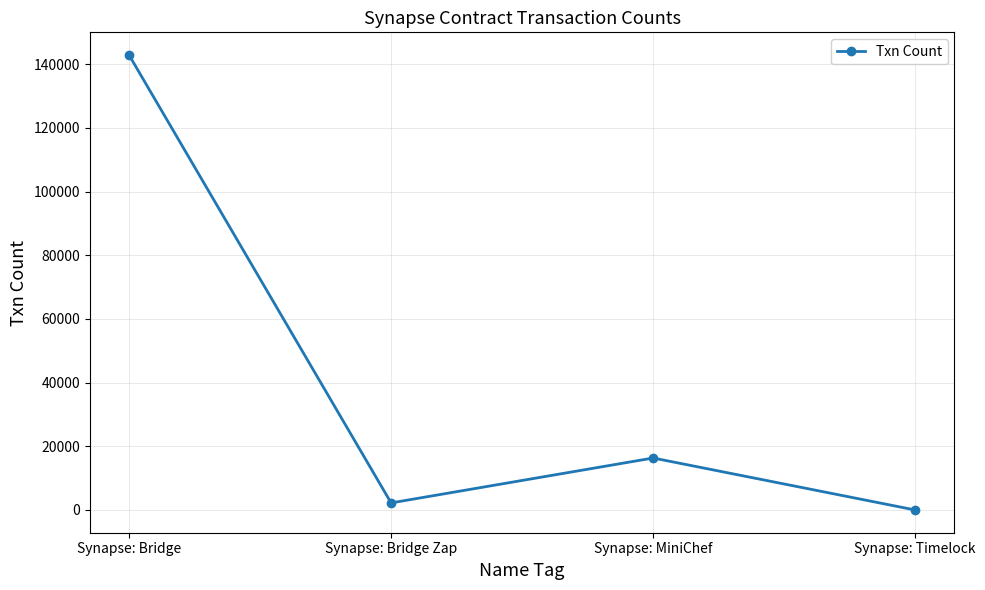

Which has a higher value, Synapse: Bridge or Synapse: Timelock?

Synapse: Bridge